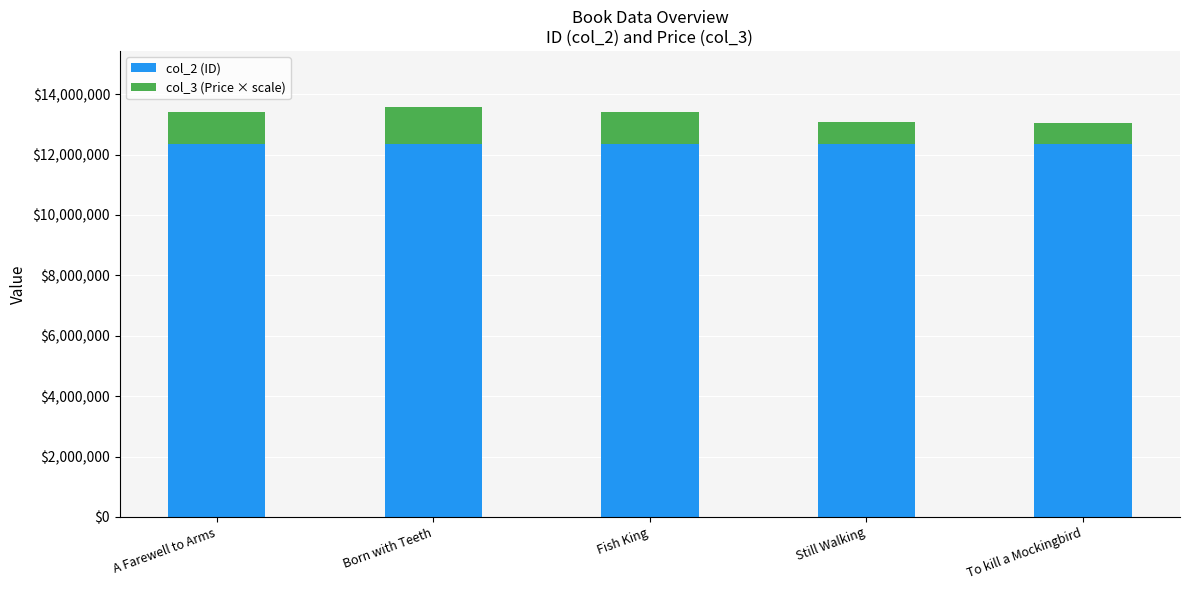

Count the number of categories in the chart.

5